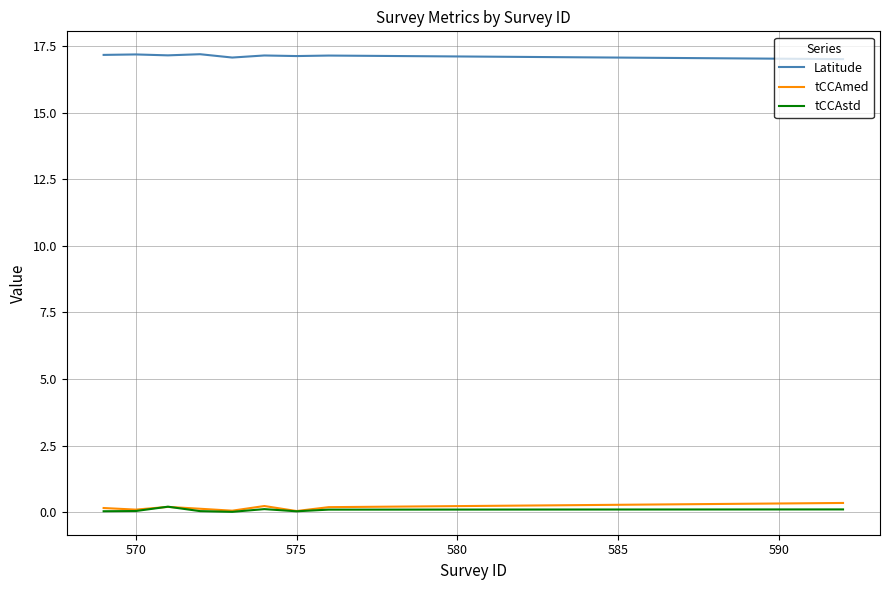

True or false: tCCAmed and Latitude cross at least once.

False